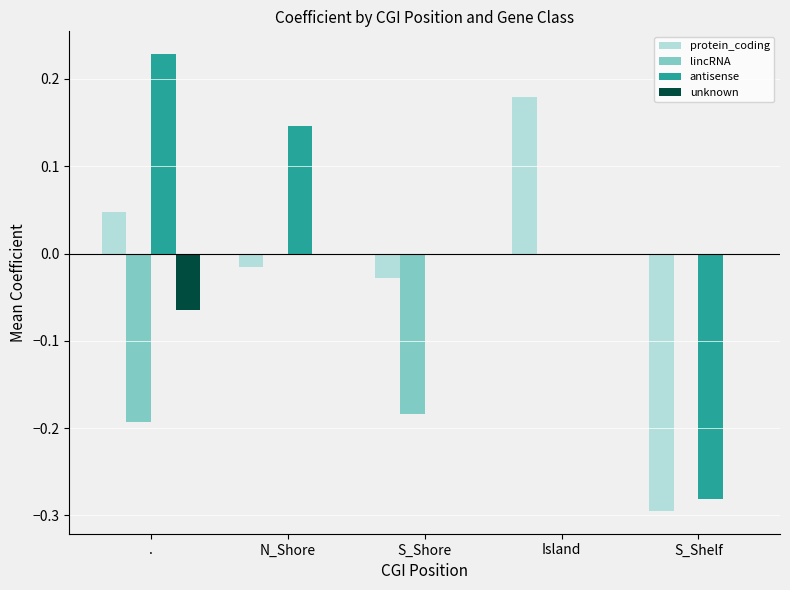

The protein_coding series shows -0.0 at N_Shore. True or false?

True